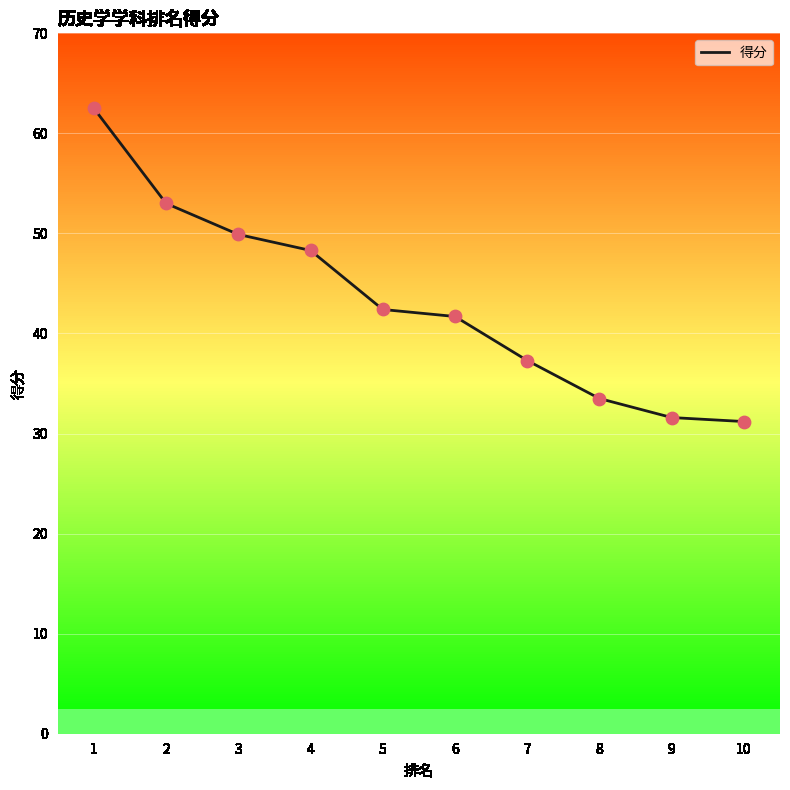

Which has a higher value, 1 or 8?

1